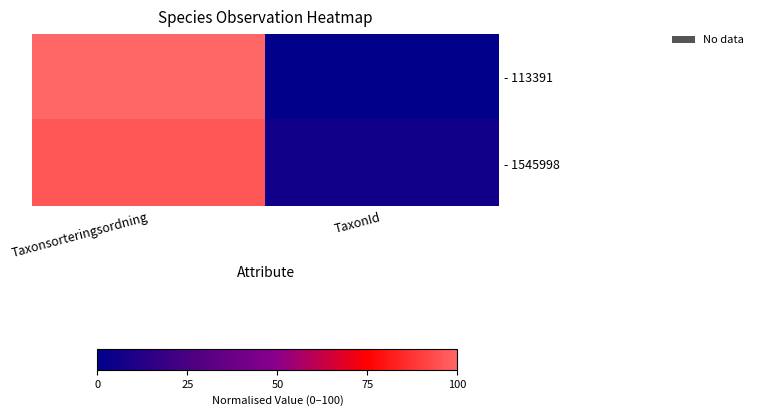

Reading right to left, extract all data points from this chart.

- 113391: TaxonId=0.0	Taxonsorteringsordning=100.0
- 1545998: TaxonId=5.6	Taxonsorteringsordning=95.9